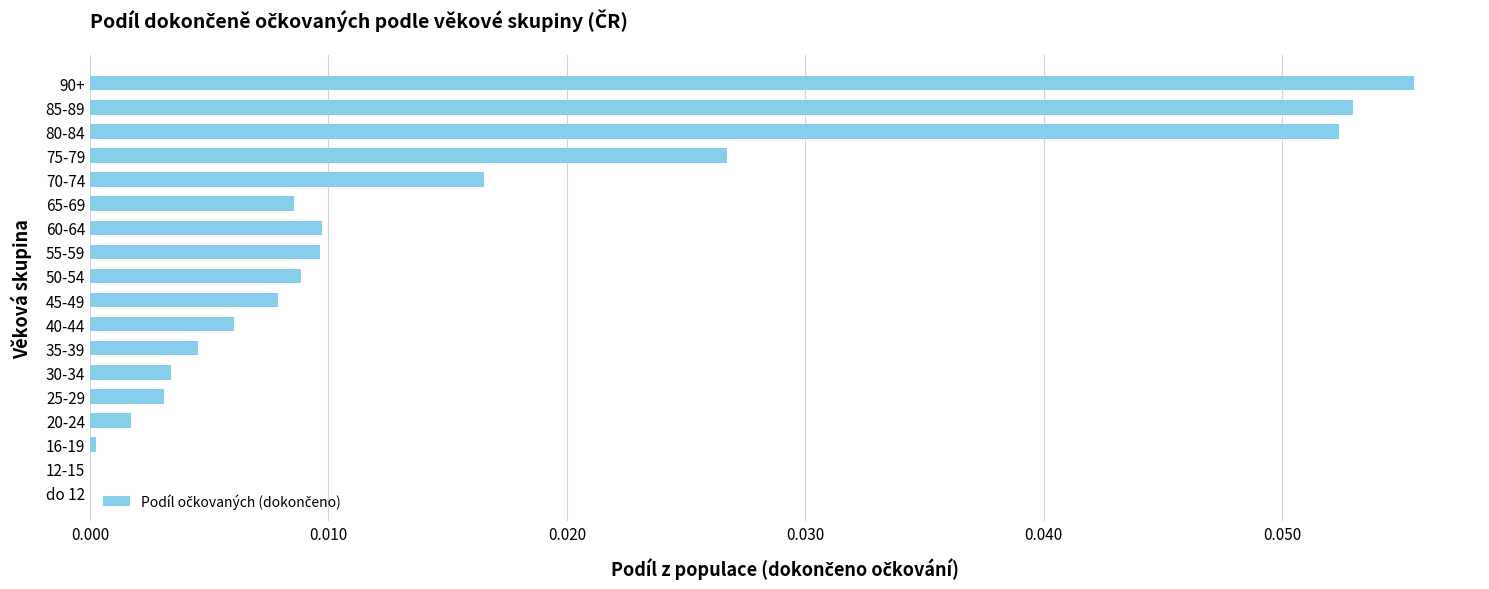

Are the bars horizontal?

Yes